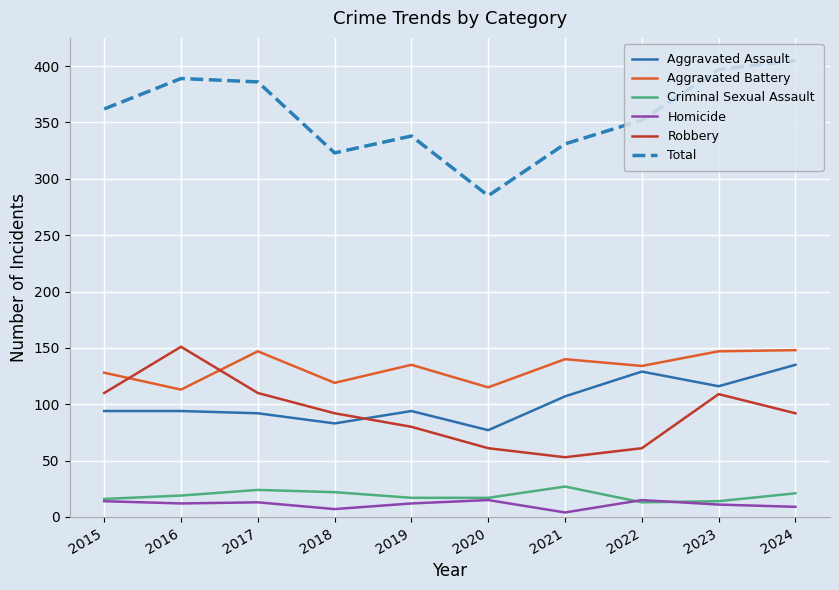

True or false: Aggravated Battery and Criminal Sexual Assault intersect in this chart.

False